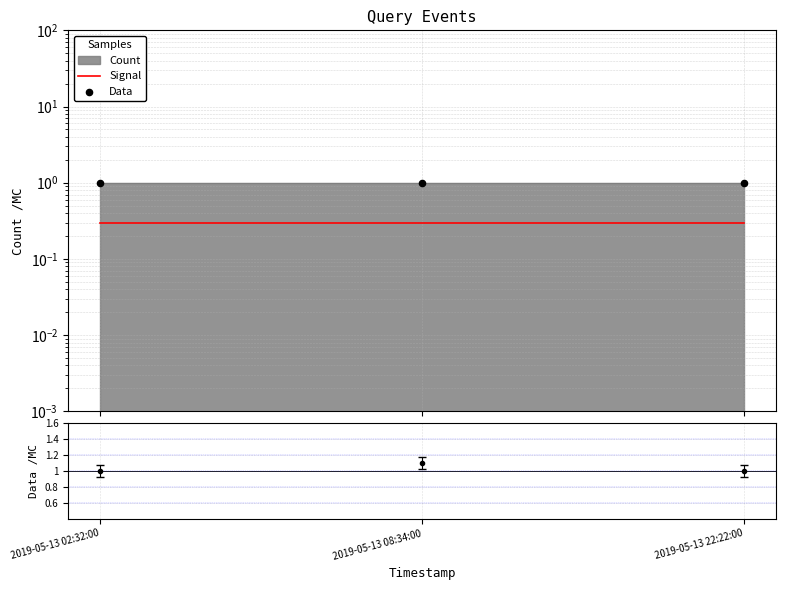

Which series contains the lowest Y value?

Signal